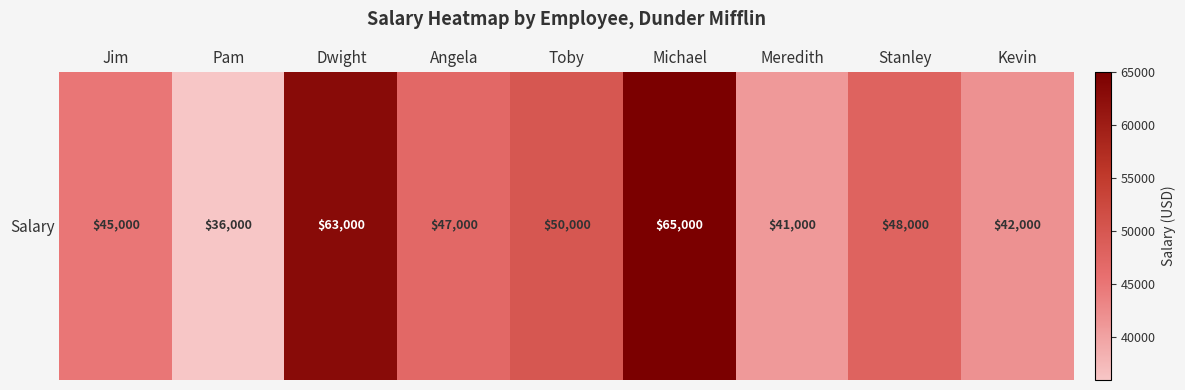

List the labels in order of value, smallest first.

Pam, Meredith, Kevin, Jim, Angela, Stanley, Toby, Dwight, Michael